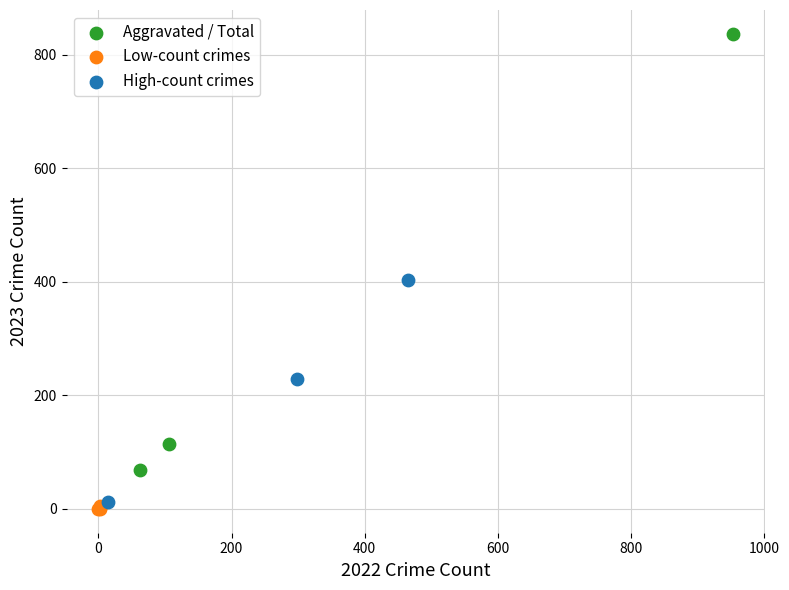

Which series contains the lowest Y value?

Low-count crimes